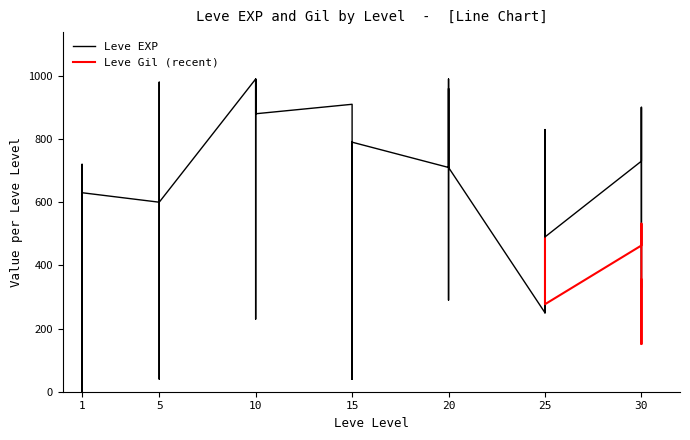

What is the difference between the second highest and minimum values?

989